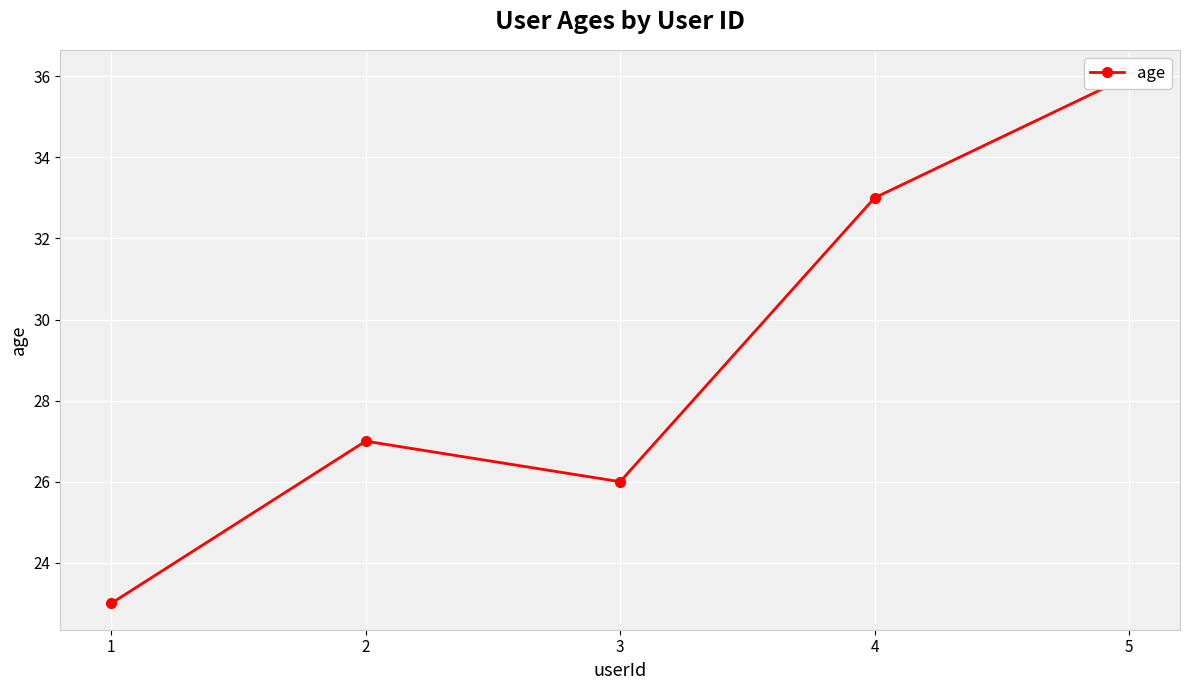

What is the maximum value shown in the chart?

36